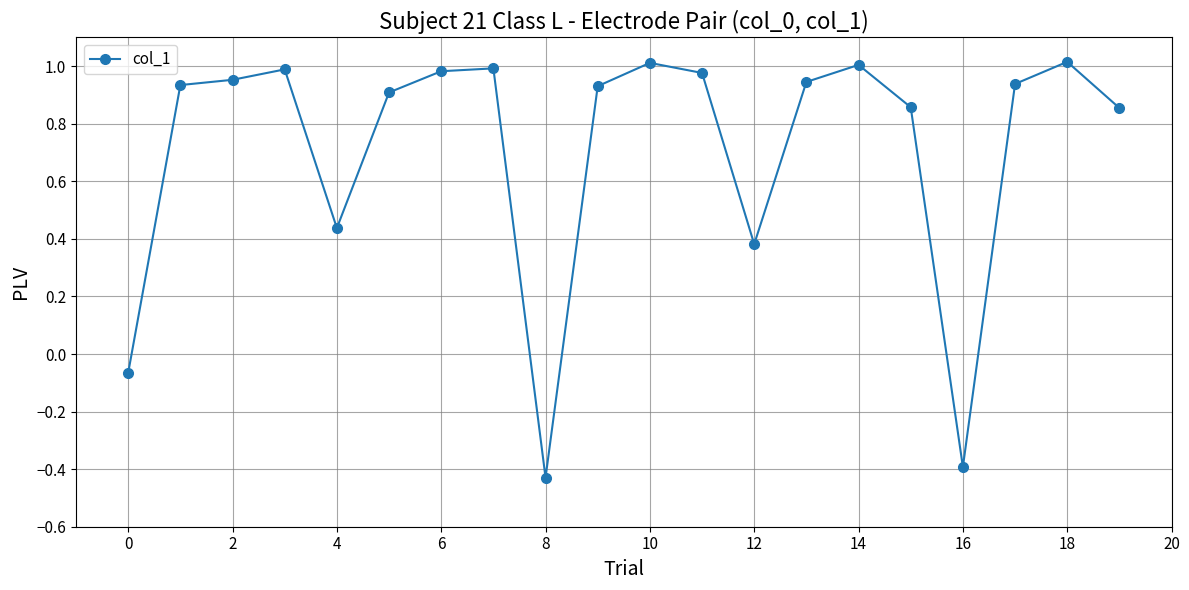

What is the average value?

0.7